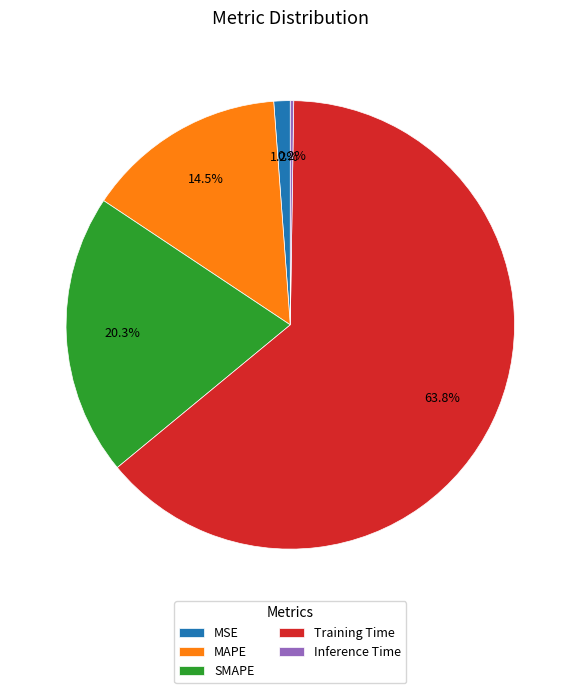

Which slice is the largest?

Training Time